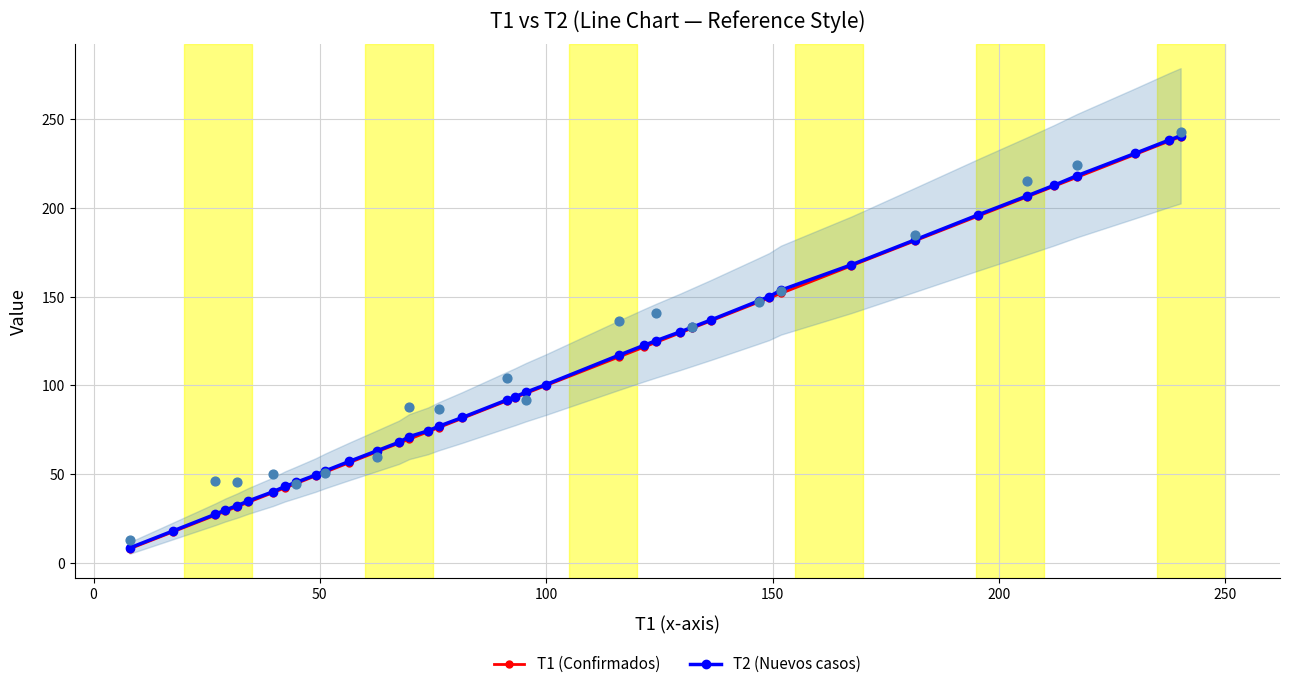

Which series has the largest Y range (max minus min)?

T1 (Confirmados)